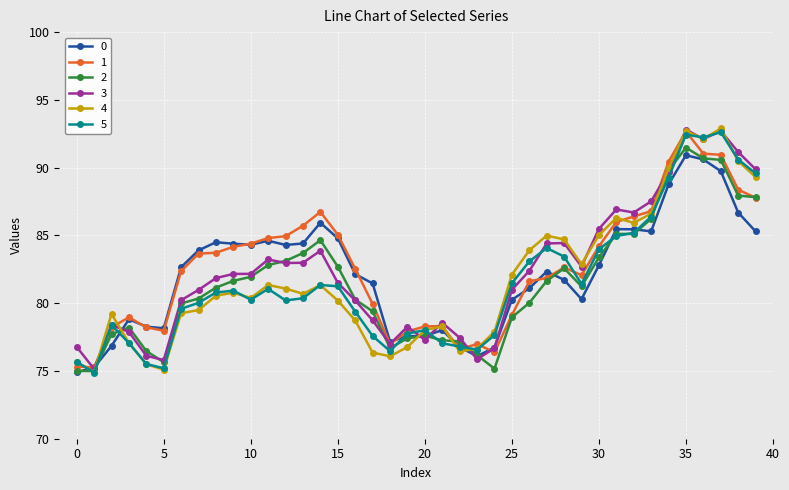

What is the smallest value displayed?

74.9